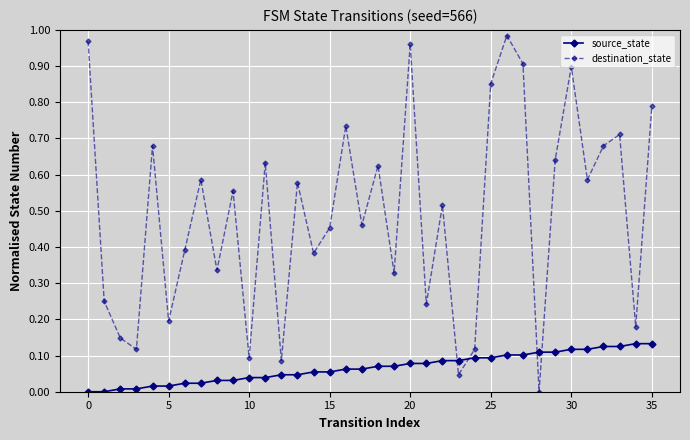

In destination_state, how many points are higher than both neighbors (excluding endpoints)?

12